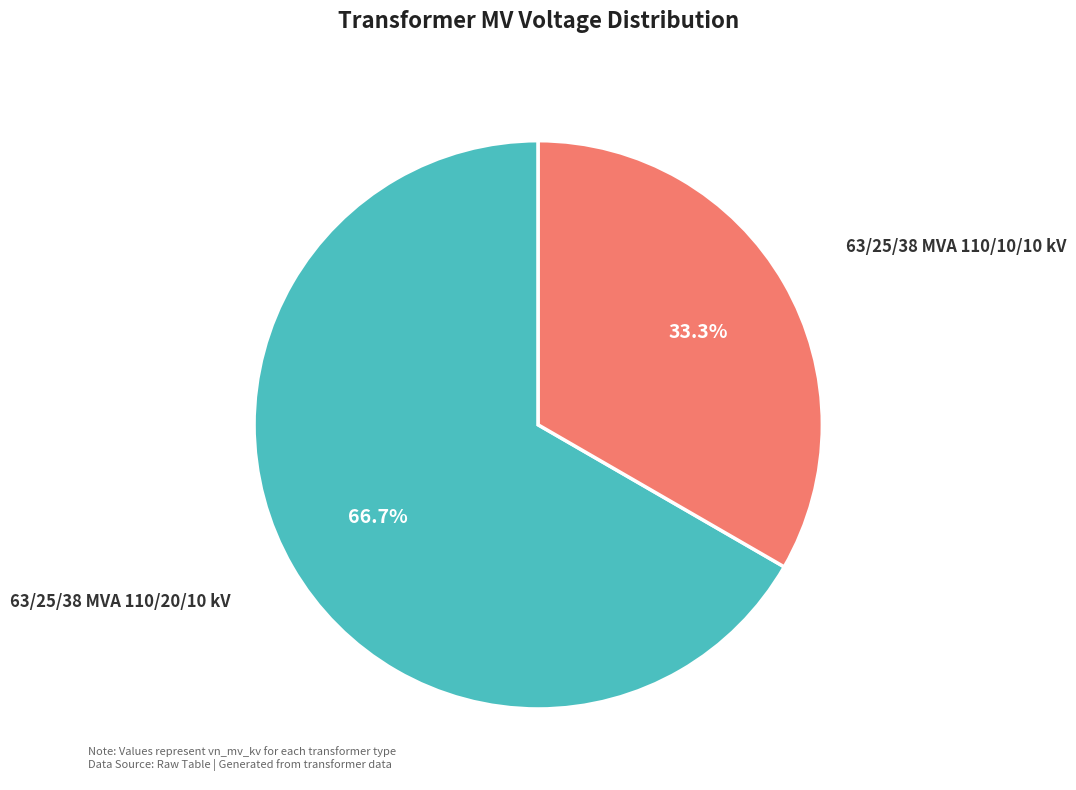

Count the number of slices in the pie.

2